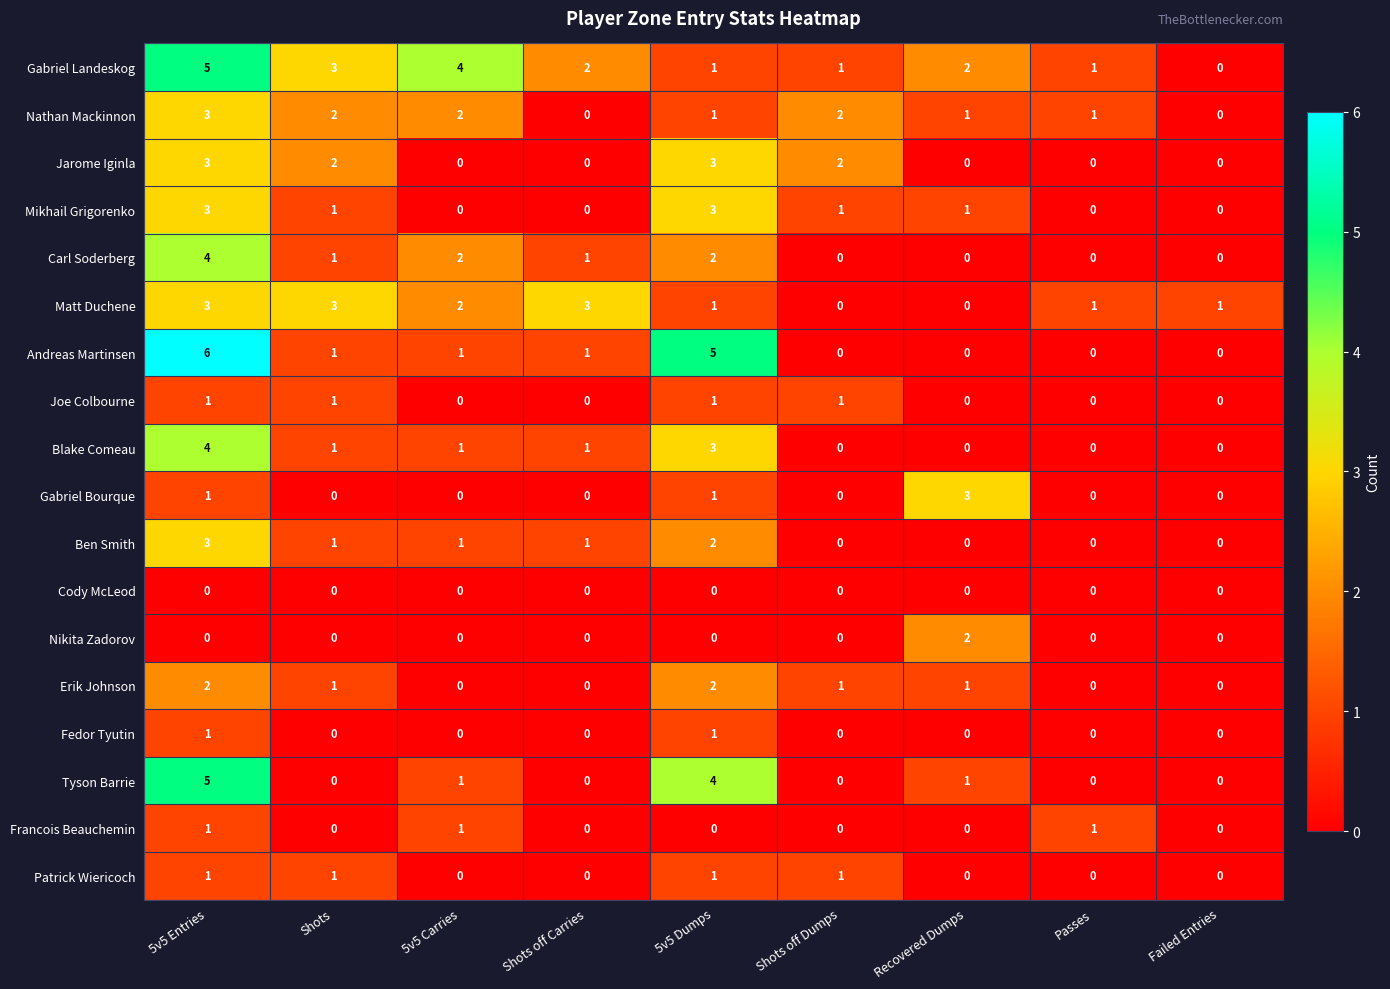

Which series has the largest total across all categories?

Gabriel Landeskog